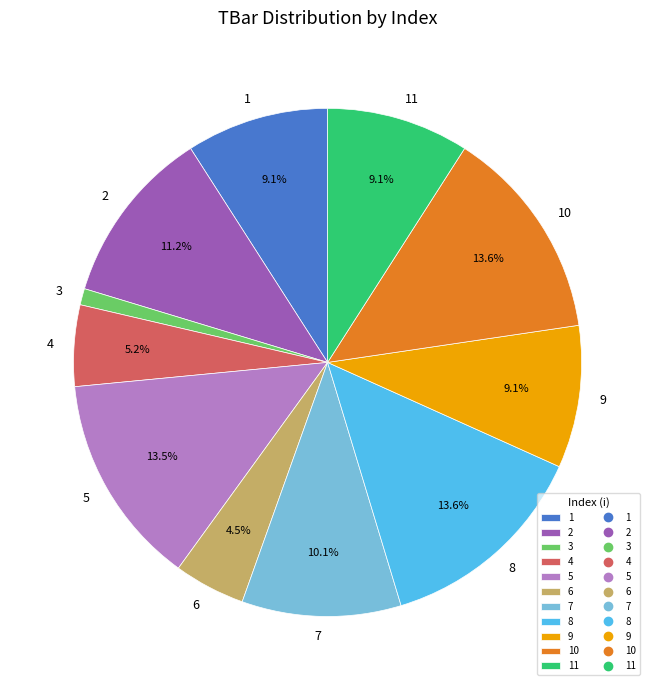

Combined, what portion of the pie is 7 and 10?

23.7%